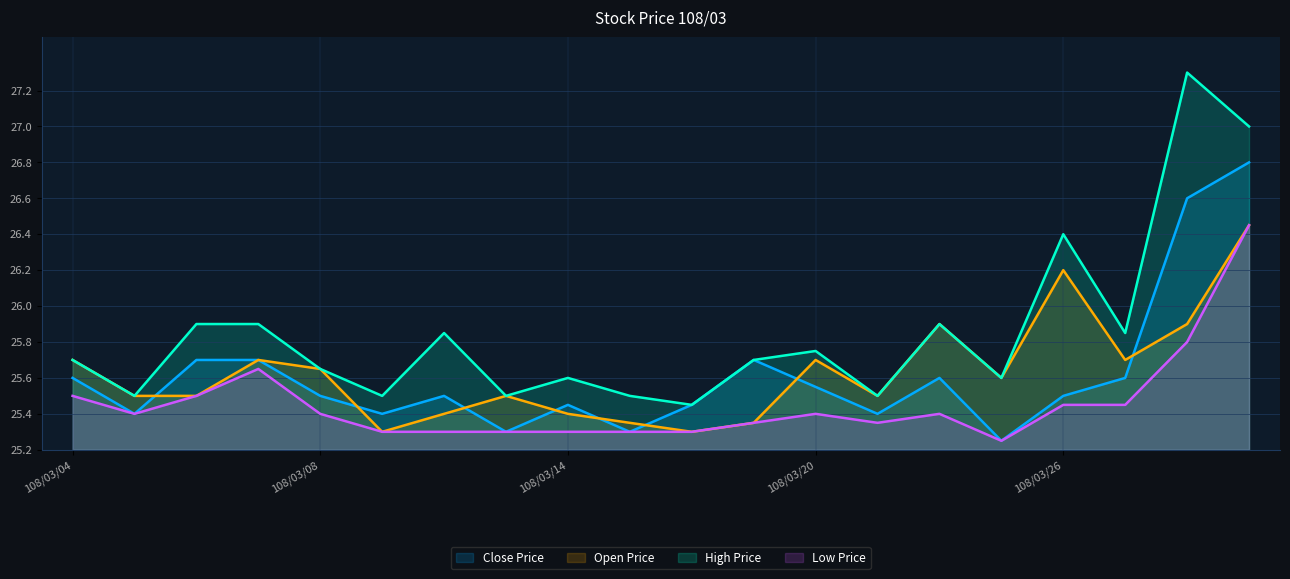

Reading right to left, list all the values displayed in this chart.

Close Price: 26.8	26.6	25.6	25.5	25.2	25.6	25.4	25.6	25.7	25.4	25.3	25.4	25.3	25.5	25.4	25.5	25.7	25.7	25.4	25.6
Open Price: 26.4	25.9	25.7	26.2	25.6	25.9	25.5	25.7	25.4	25.3	25.4	25.4	25.5	25.4	25.3	25.6	25.7	25.5	25.5	25.7
High Price: 27.0	27.3	25.9	26.4	25.6	25.9	25.5	25.8	25.7	25.4	25.5	25.6	25.5	25.9	25.5	25.6	25.9	25.9	25.5	25.7
Low Price: 26.4	25.8	25.4	25.4	25.2	25.4	25.4	25.4	25.4	25.3	25.3	25.3	25.3	25.3	25.3	25.4	25.6	25.5	25.4	25.5